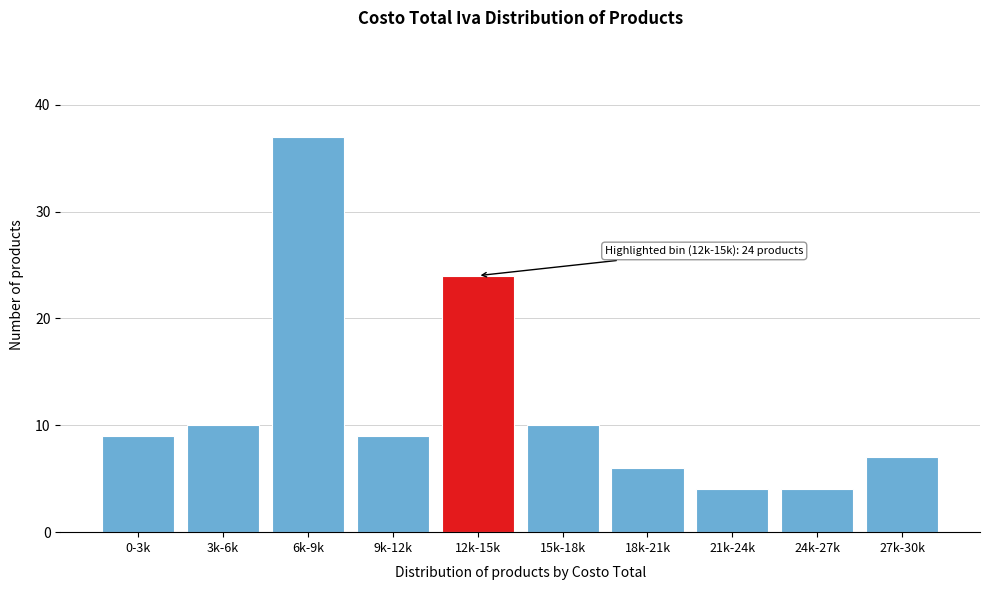

Reading left to right, list all the values displayed in this chart.

0-3k=9	3k-6k=10	6k-9k=37	9k-12k=9	12k-15k=24	15k-18k=10	18k-21k=6	21k-24k=4	24k-27k=4	27k-30k=7